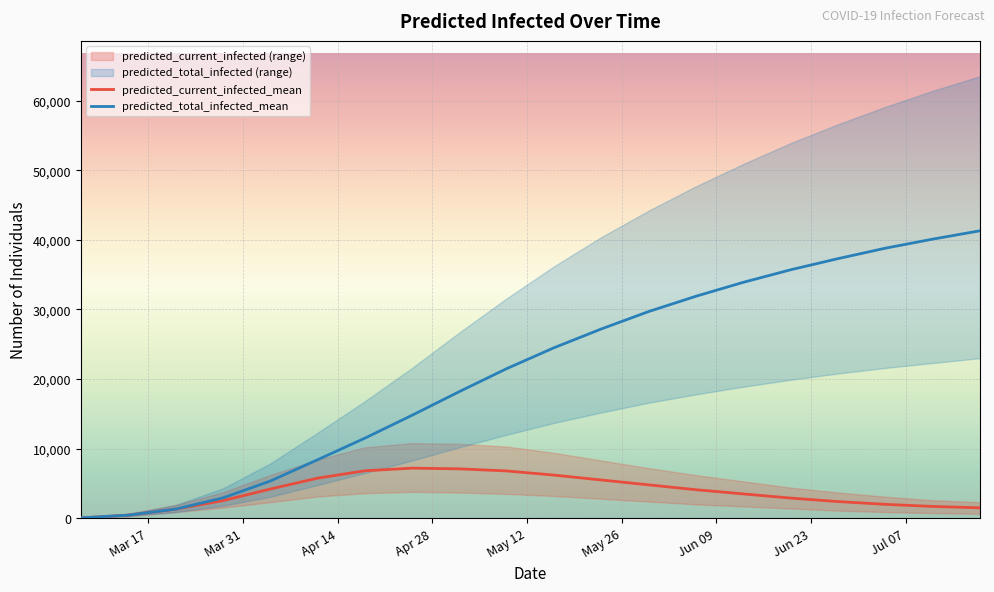

The predicted_total_infected_mean series shows 430 at Apr 14. True or false?

False